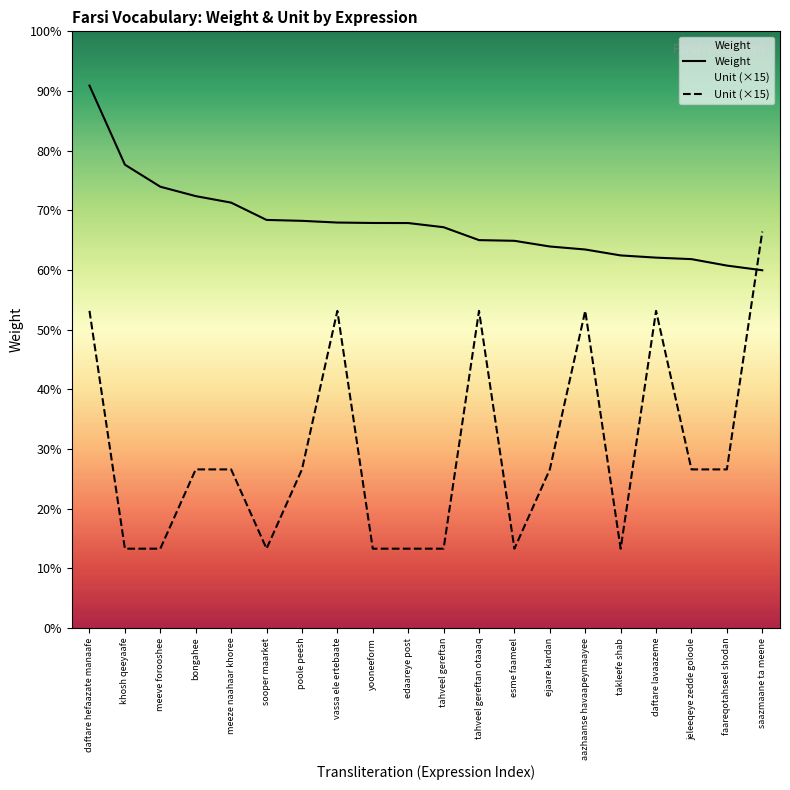

Does the chart display data point markers on the line(s)?

No